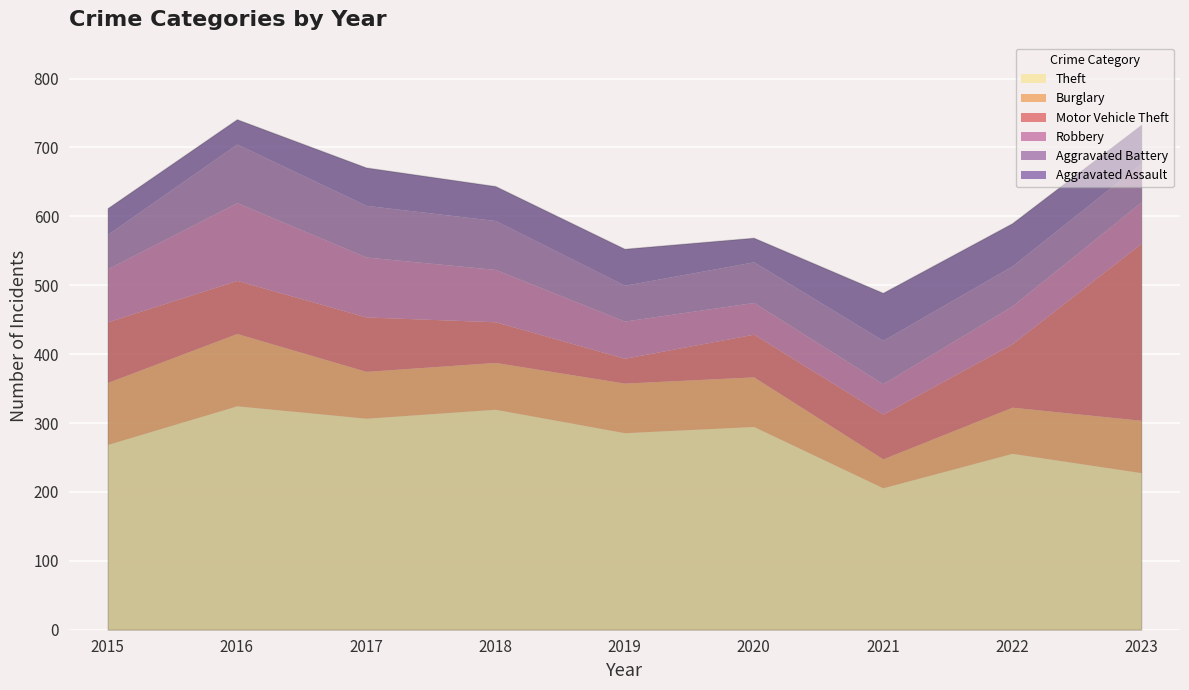

Where is Robbery nearest to the value 78?

2015